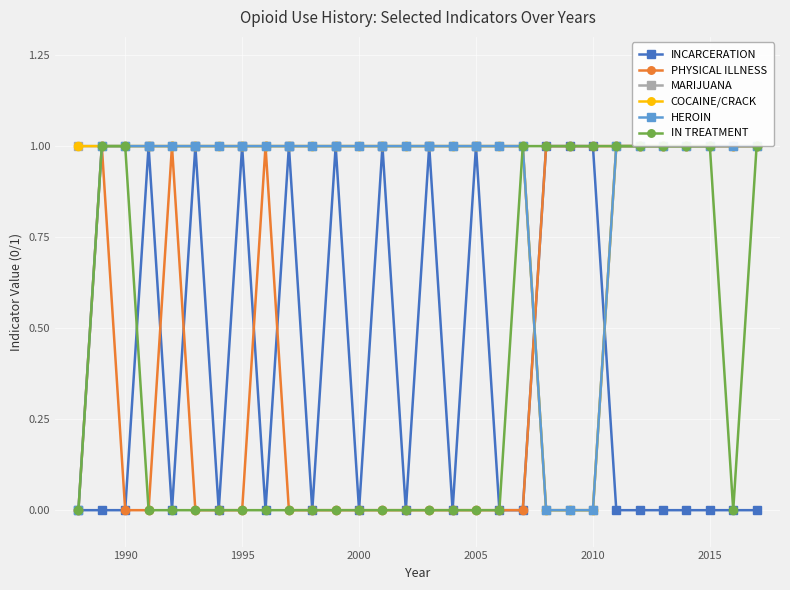

True or false: INCARCERATION has more than 1 points higher than both neighbors.

True